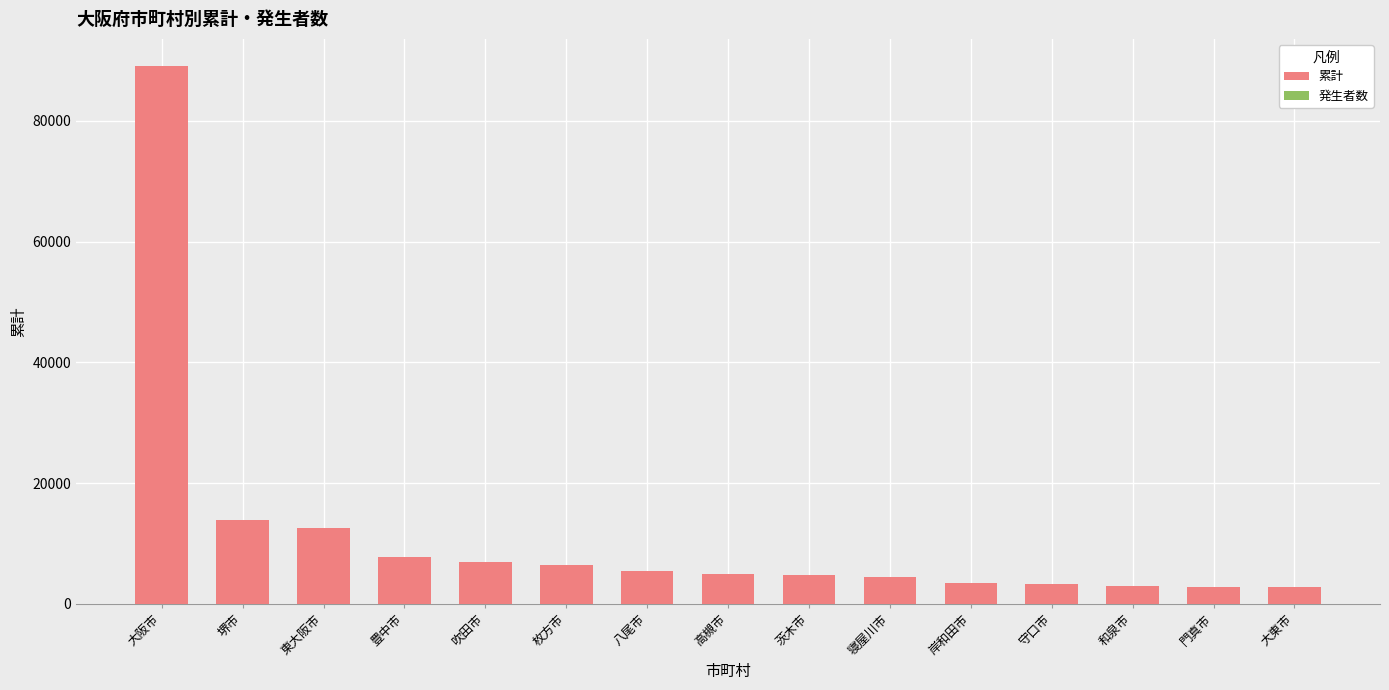

What is the value of the 発生者数 bar at the 13th from the left?

1